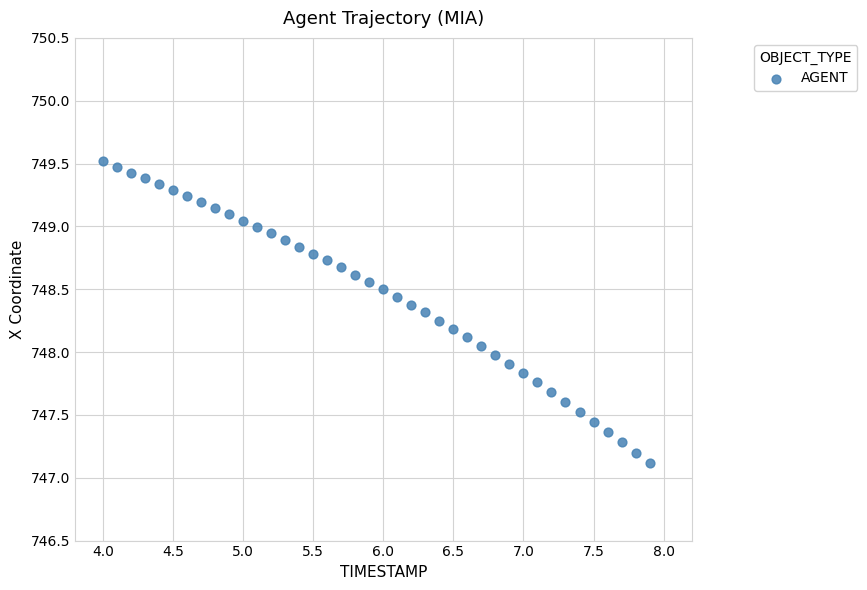

What is the range of Y values (max minus min)?

2.4